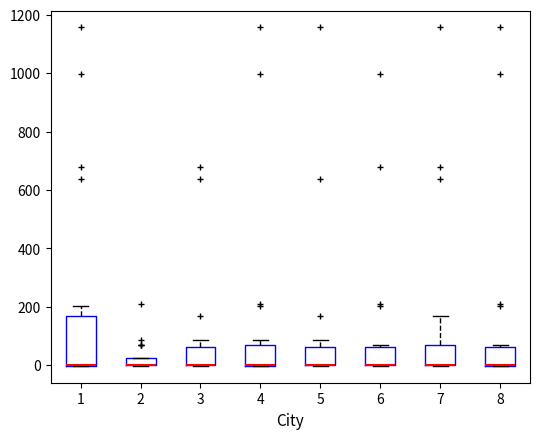

Where does the upper whisker of the box at x = 3 end on the y-axis? The values are not printed on the chart, so give them approximately, as read against the axis.

80